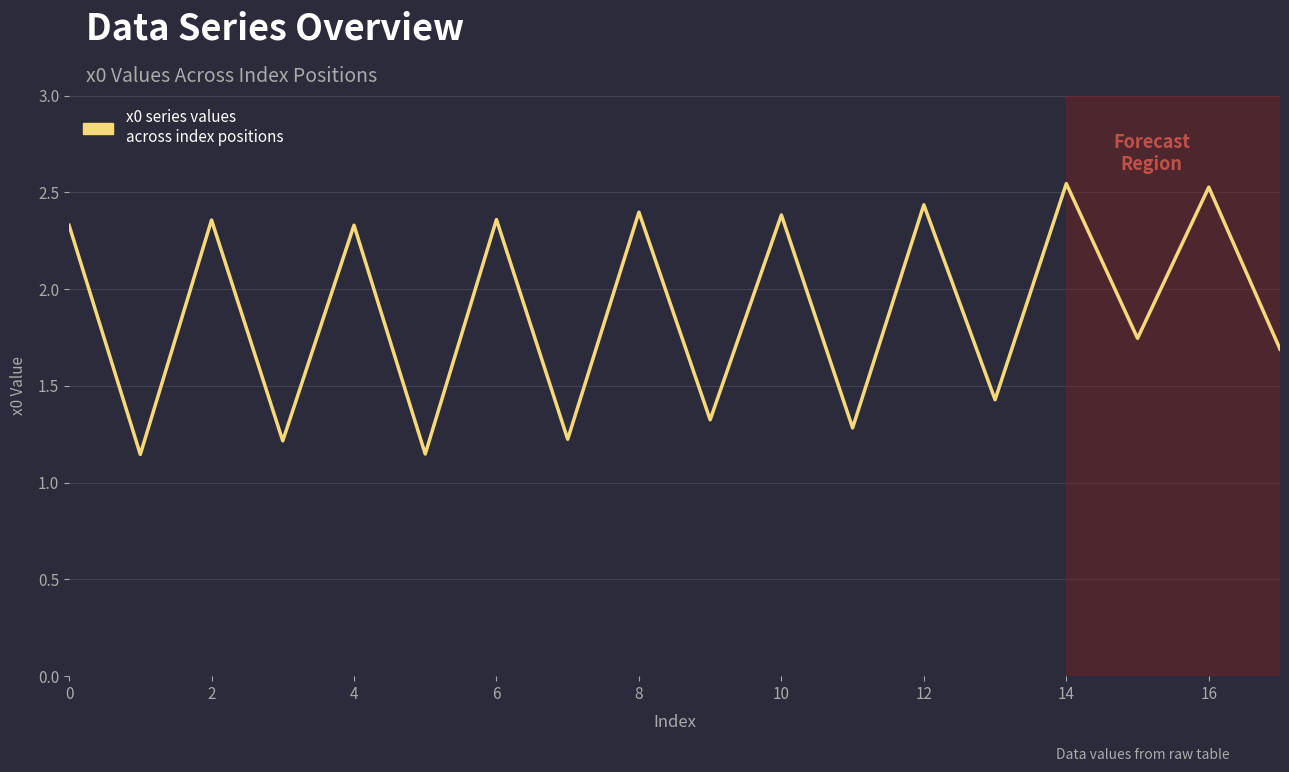

What is the difference between the maximum and minimum values?

1.4